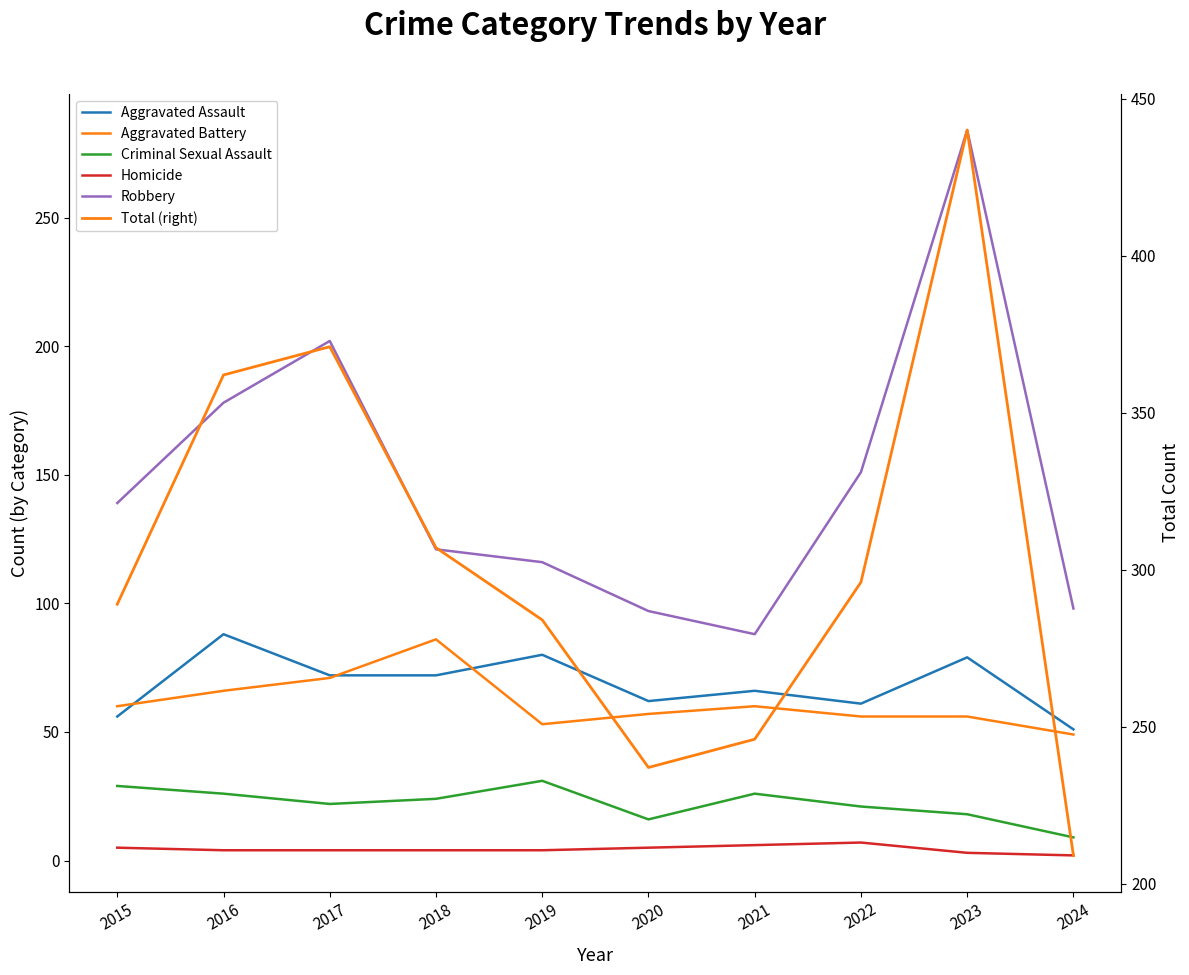

True or false: Total (right) has a value of 440 at 2023.

True